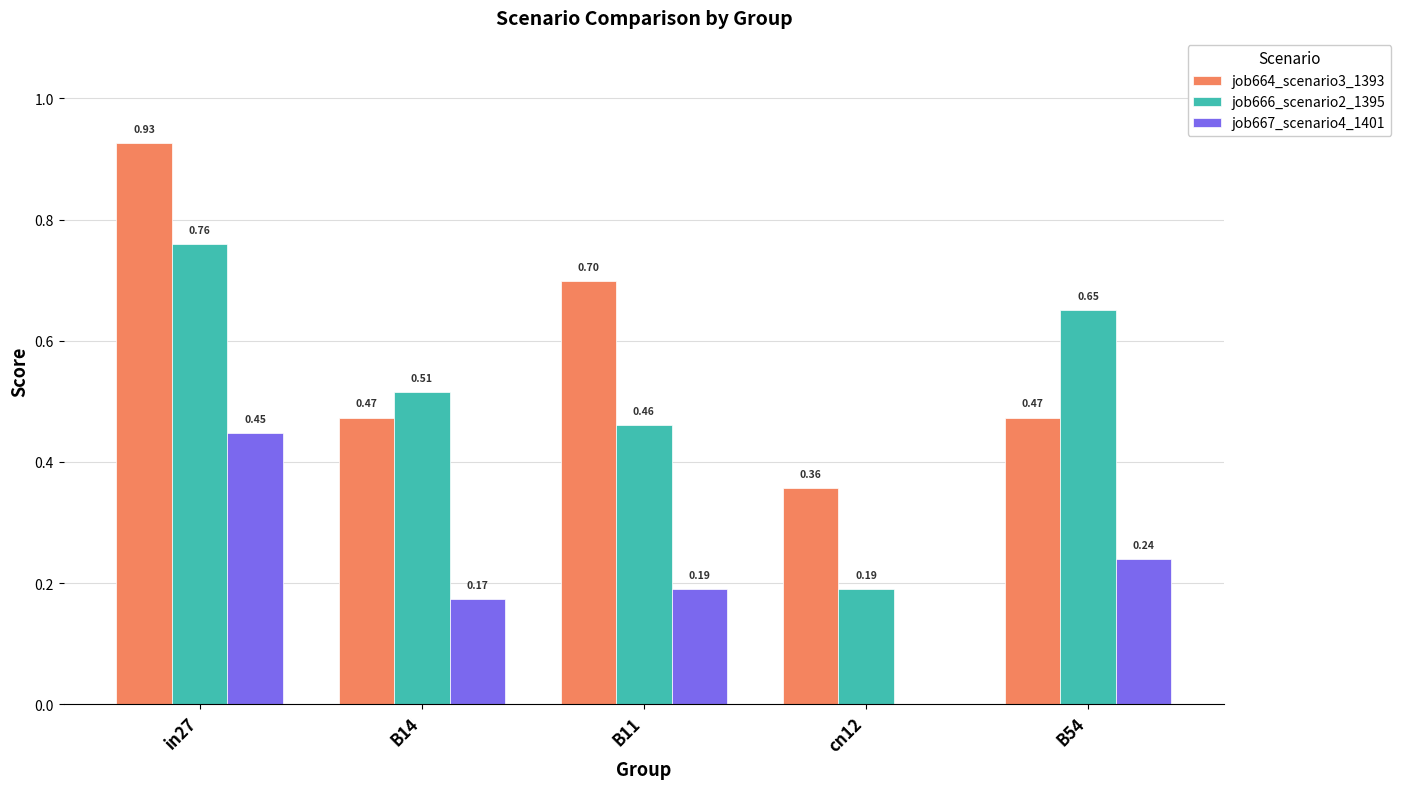

Is the value of job664_scenario3_1393 at B14 greater than the value of job667_scenario4_1401 at B54?

Yes